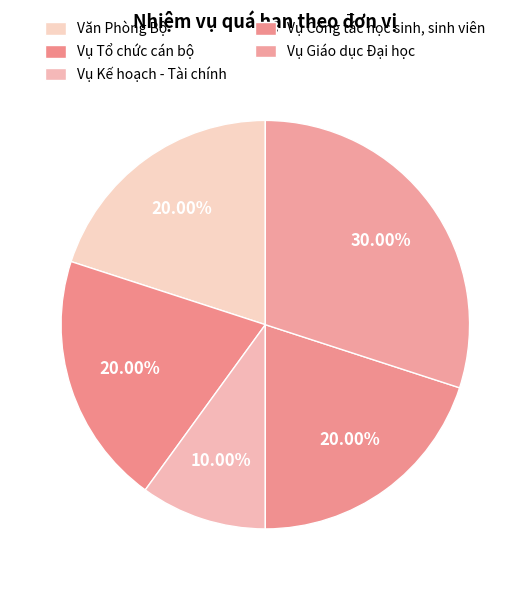

Which category has the biggest portion of the pie?

Vụ Giáo dục Đại học